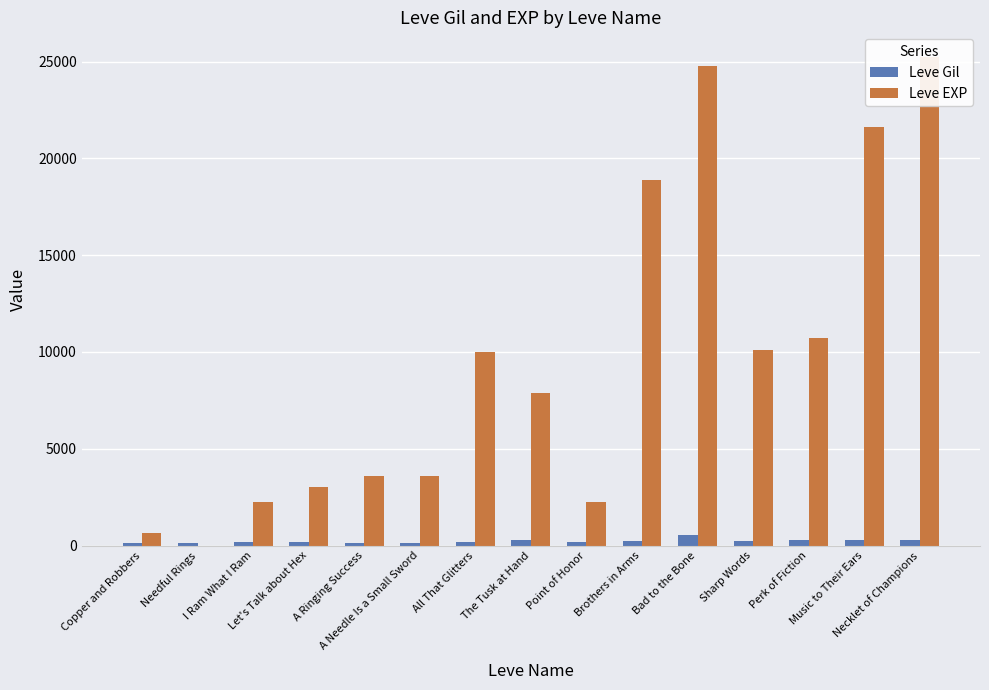

The value of Leve Gil at Brothers in Arms is 245. True or false?

True